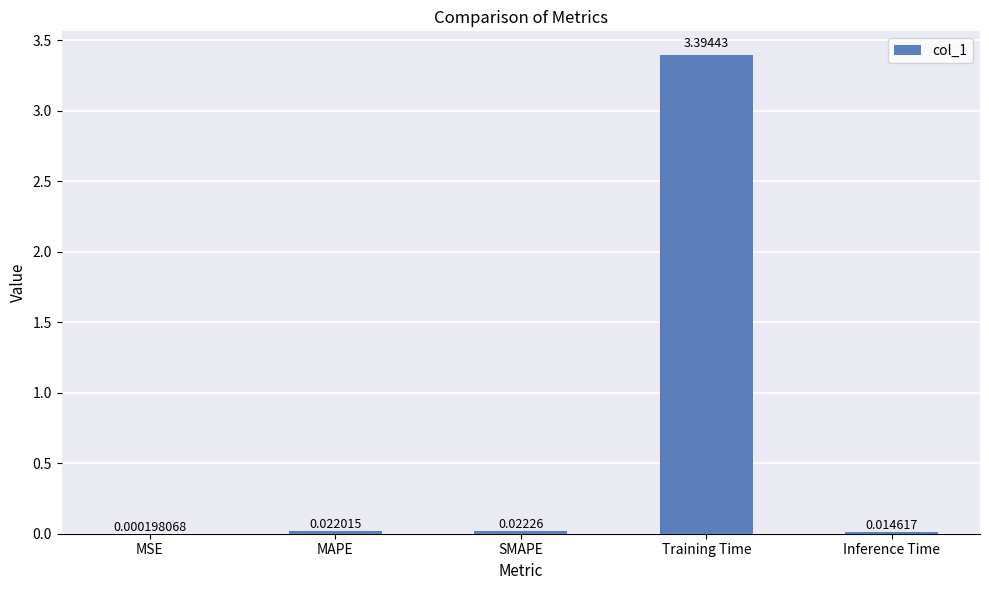

At which category does the chart reach its peak across all series?

Training Time